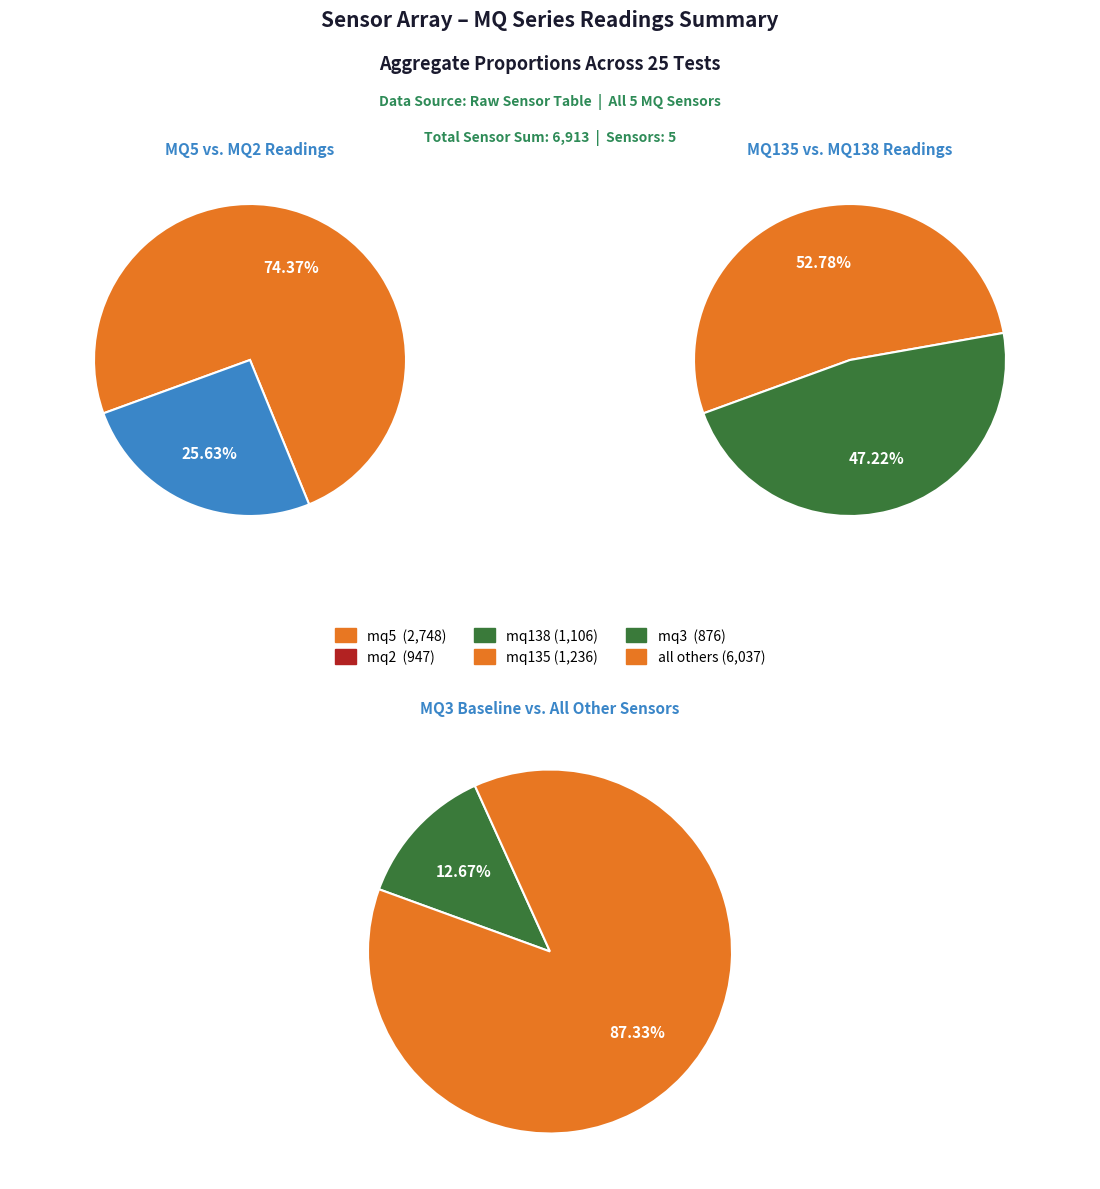

Do mq3 and 16 together represent more than half of the pie?

No